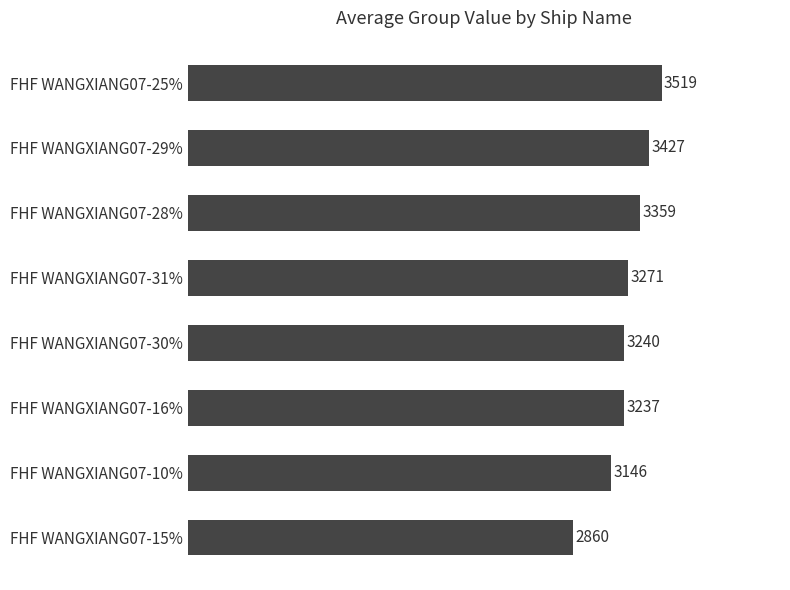

List the labels in order of value, smallest first.

FHF WANGXIANG07-15%, FHF WANGXIANG07-10%, FHF WANGXIANG07-16%, FHF WANGXIANG07-30%, FHF WANGXIANG07-31%, FHF WANGXIANG07-28%, FHF WANGXIANG07-29%, FHF WANGXIANG07-25%